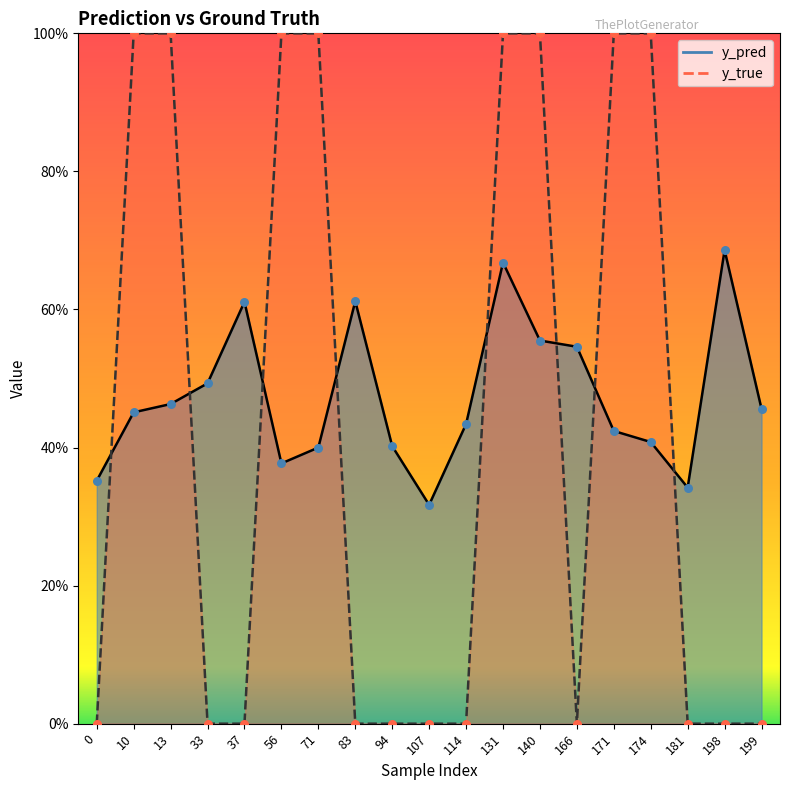

Which series has the widest spread of Y values?

y_true